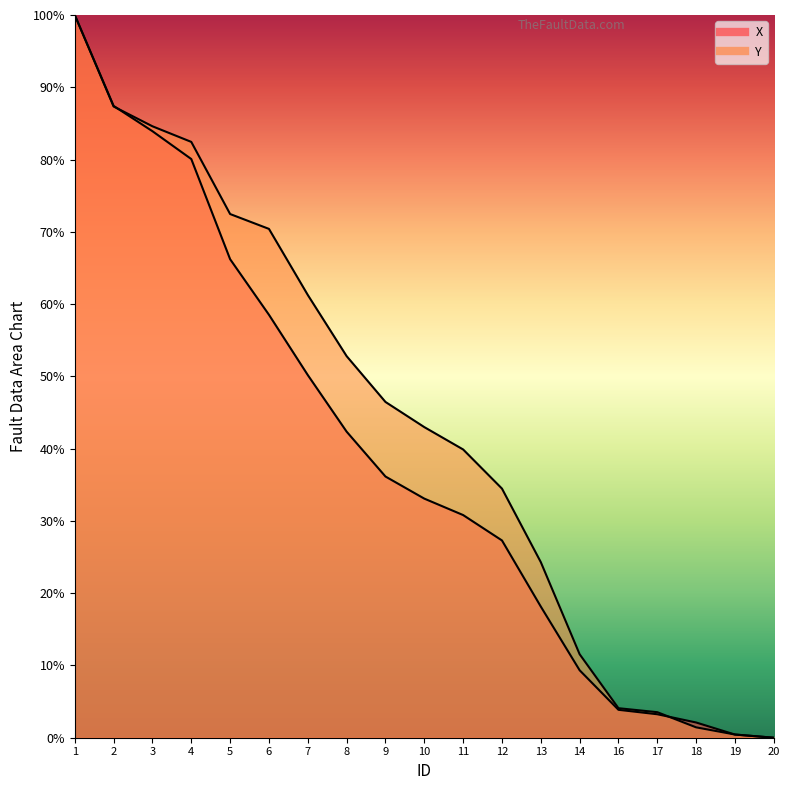

Which has a higher value, 2 or 11?

2